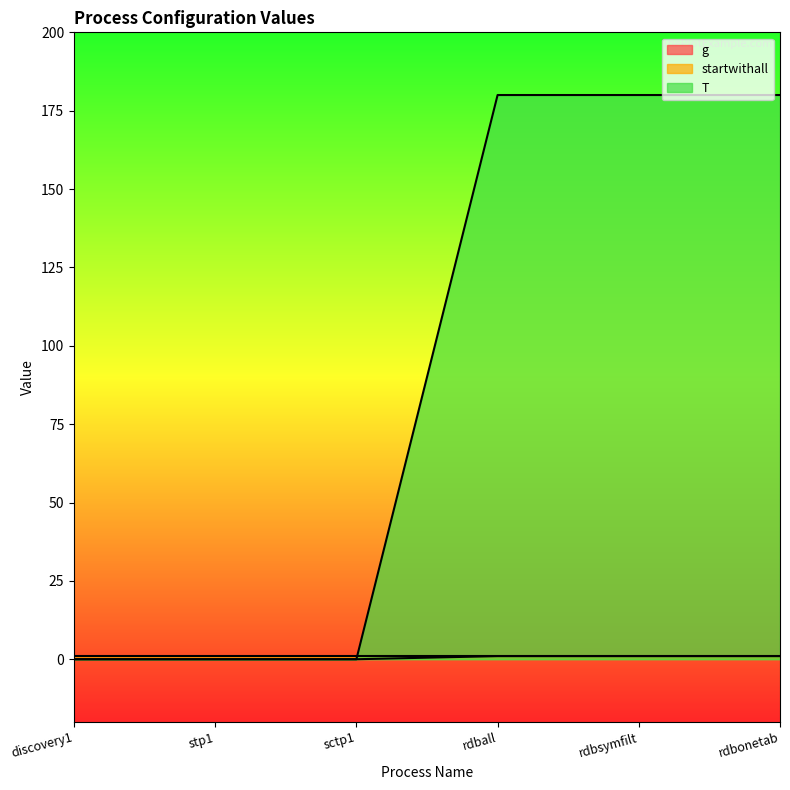

The value of T at rdball is 109. True or false?

False